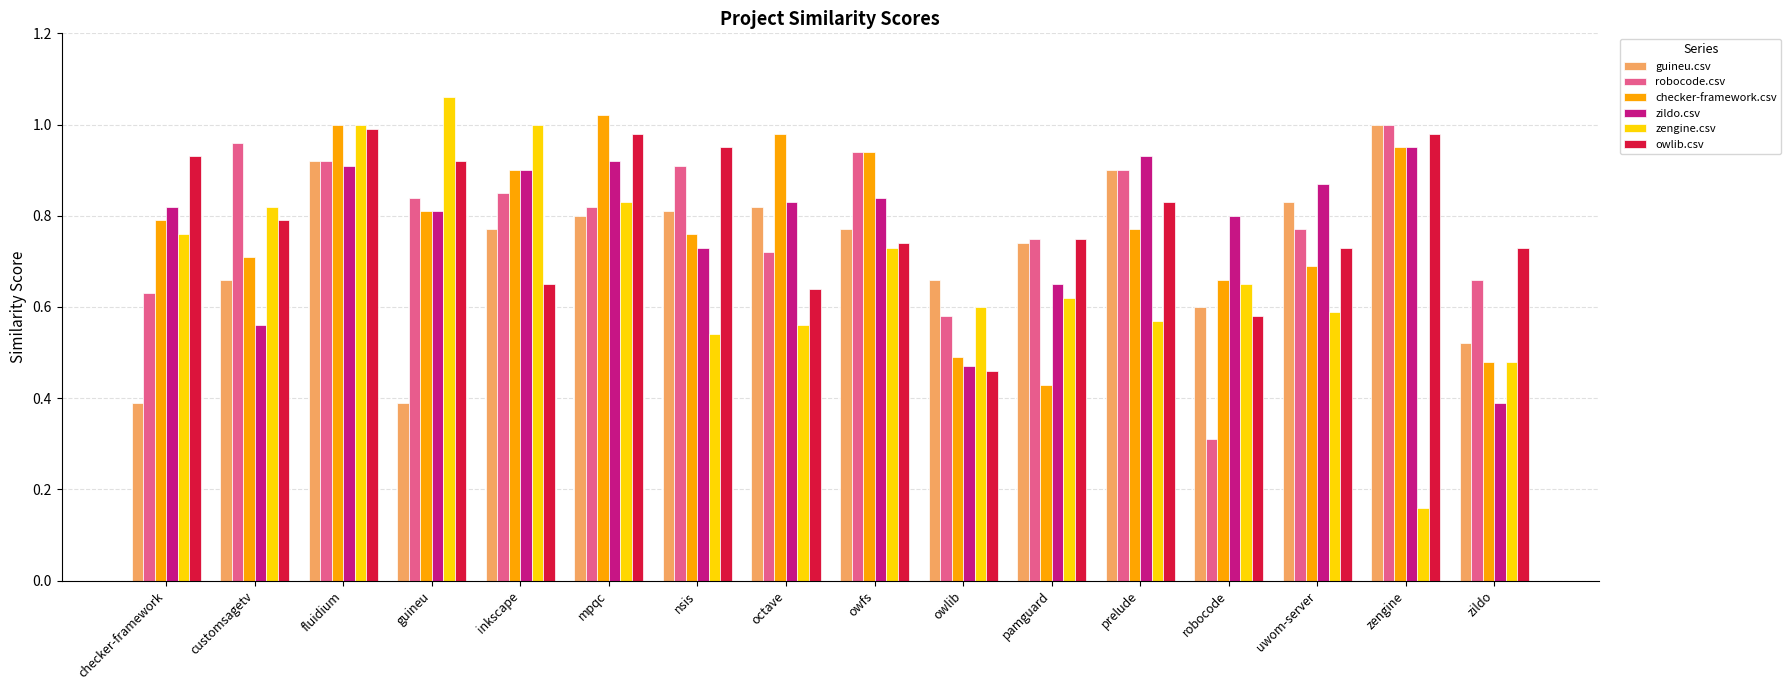

At which category does the chart reach its minimum across all series?

zengine